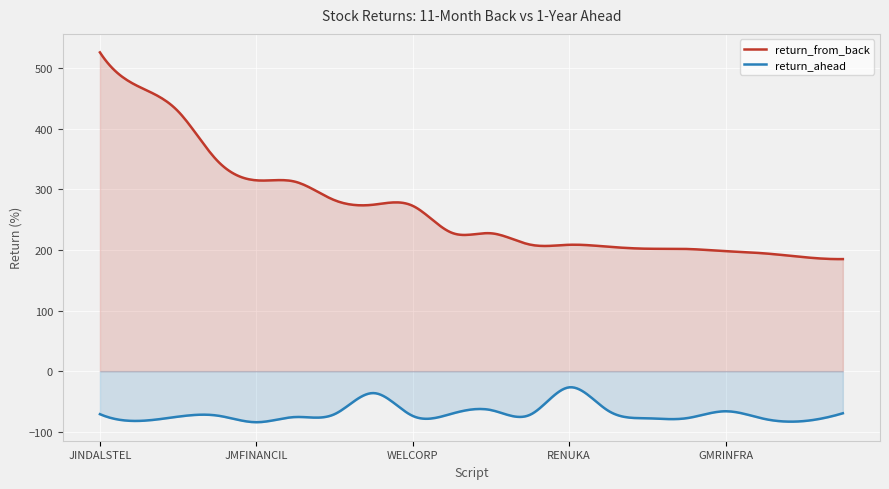

Does the chart display data point markers on the line(s)?

No